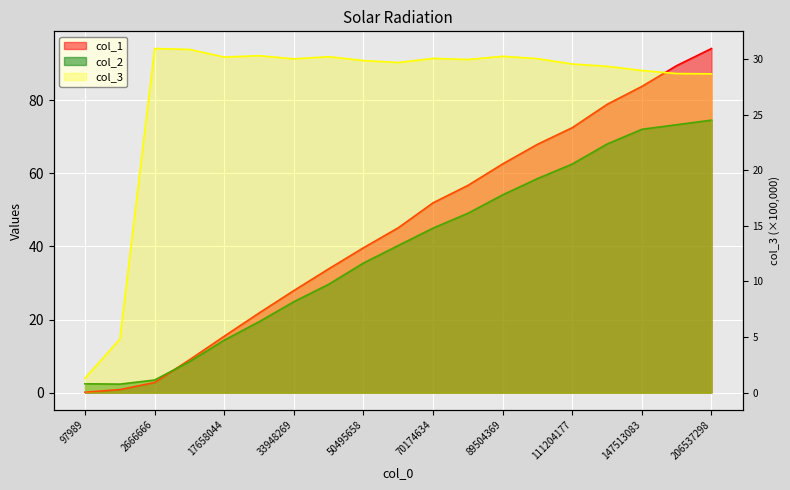

Reading left to right, transcribe all the data shown in this chart.

col_1: 97989=0.1	455380=0.8	2666666=2.8	9866881=9.0	17658044=15.4	25800459=21.8	33948269=27.9	42094920=33.9	50495658=39.6	58919881=45.1	70174634=51.9	78435778=56.7	89504369=62.6	100498542=68.0	111204177=72.5	129525529=78.9	147513083=83.8	174746019=89.5	206537298=94.2
col_2: 97989=2.4	455380=2.3	2666666=3.5	9866881=8.5	17658044=14.4	25800459=19.4	33948269=24.9	42094920=29.6	50495658=35.5	58919881=40.3	70174634=45.0	78435778=49.1	89504369=54.1	100498542=58.6	111204177=62.5	129525529=68.0	147513083=72.1	174746019=73.3	206537298=74.6
col_3: 97989=1.3	455380=4.8	2666666=31.0	9866881=30.9	17658044=30.2	25800459=30.3	33948269=30.0	42094920=30.2	50495658=29.9	58919881=29.7	70174634=30.1	78435778=30.0	89504369=30.3	100498542=30.0	111204177=29.6	129525529=29.4	147513083=29.0	174746019=28.7	206537298=28.7